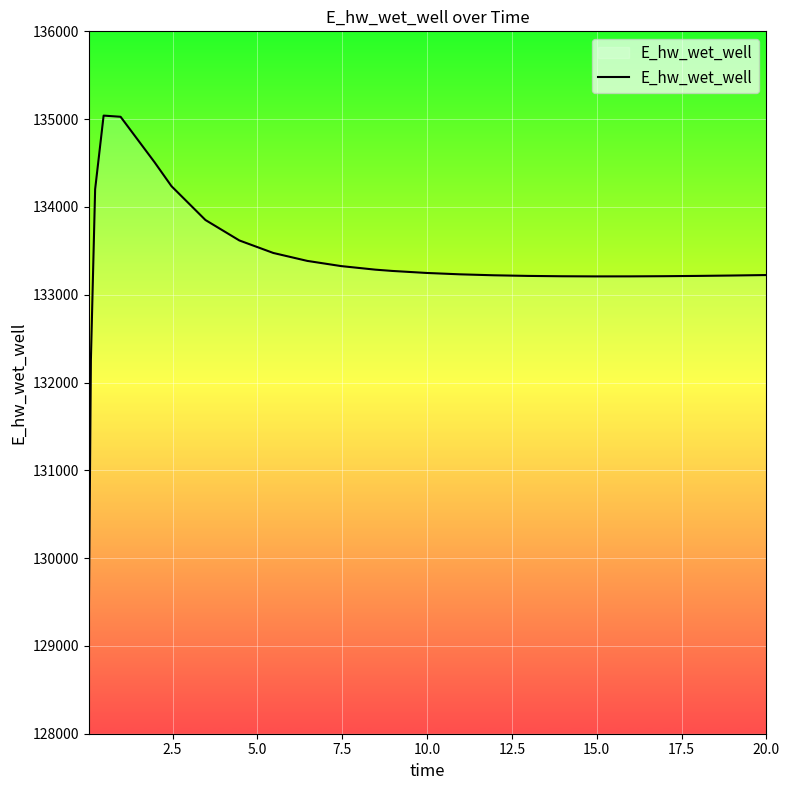

What is the smallest value displayed?

129223.8